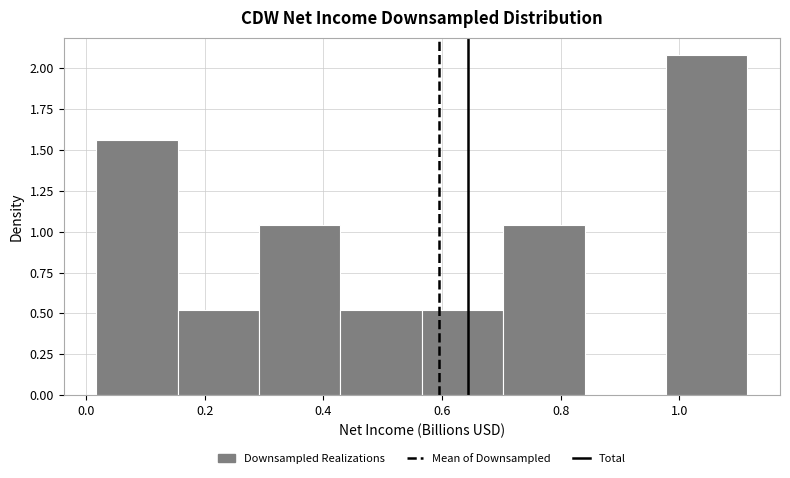

Reading left to right, transcribe this chart: for each bar, give the range it covers on the x-axis and its height. Neither the bar edges nor the heights are printed on the chart, so give them approximately, as read against the axes.

0.02 to 0.16: 1.55
0.16 to 0.30: 0.50
0.30 to 0.42: 1.05
0.42 to 0.56: 0.50
0.56 to 0.70: 0.50
0.70 to 0.84: 1.05
0.84 to 0.98: 0
0.98 to 1.12: 2.10